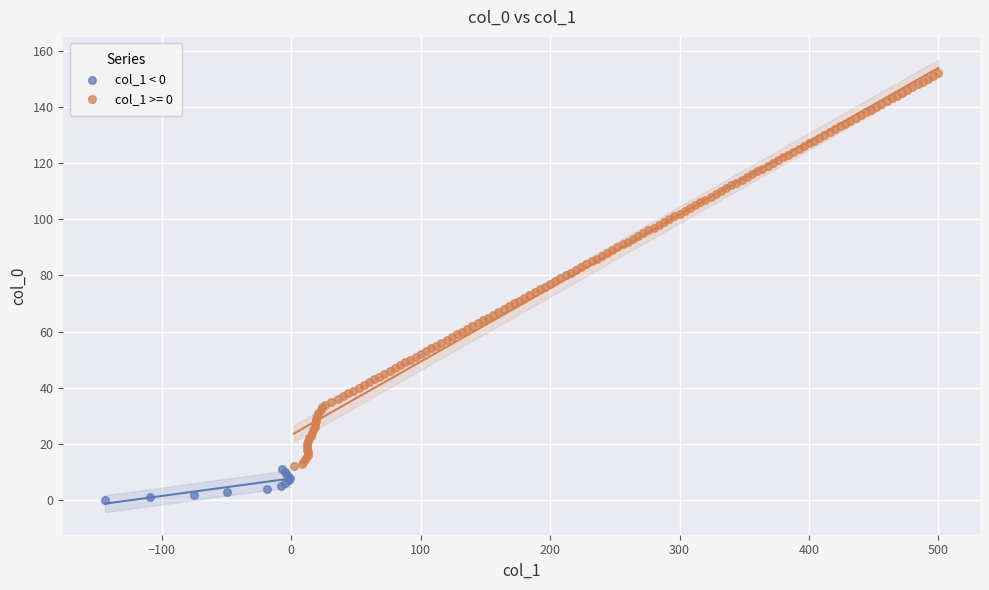

Which series reaches the minimum Y coordinate?

col_1 < 0